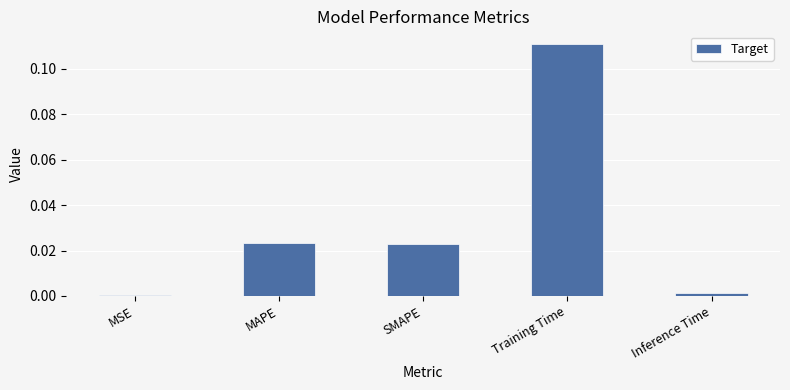

What is the change in value from SMAPE to Training Time?

+0.1